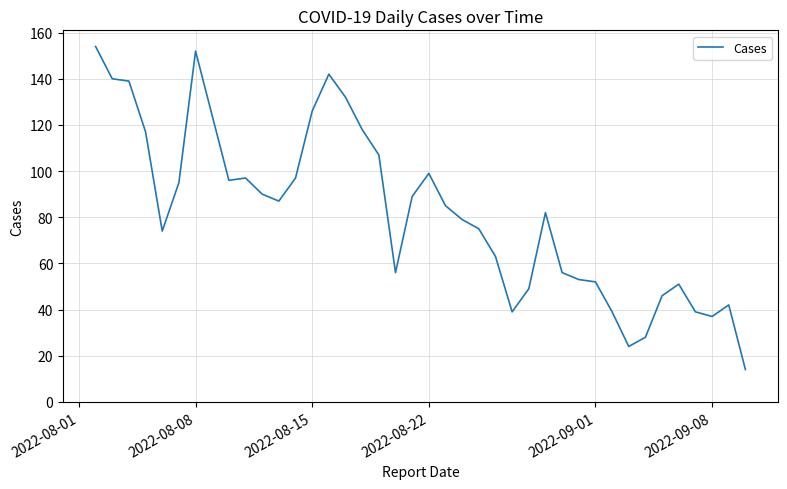

What is the difference between the maximum and minimum values?

140